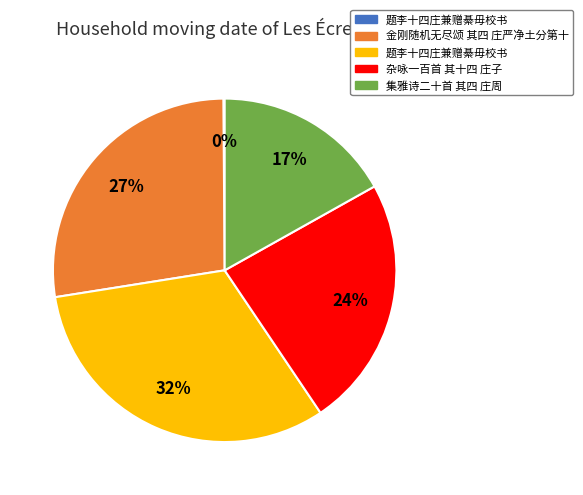

Does any single category account for the majority?

No